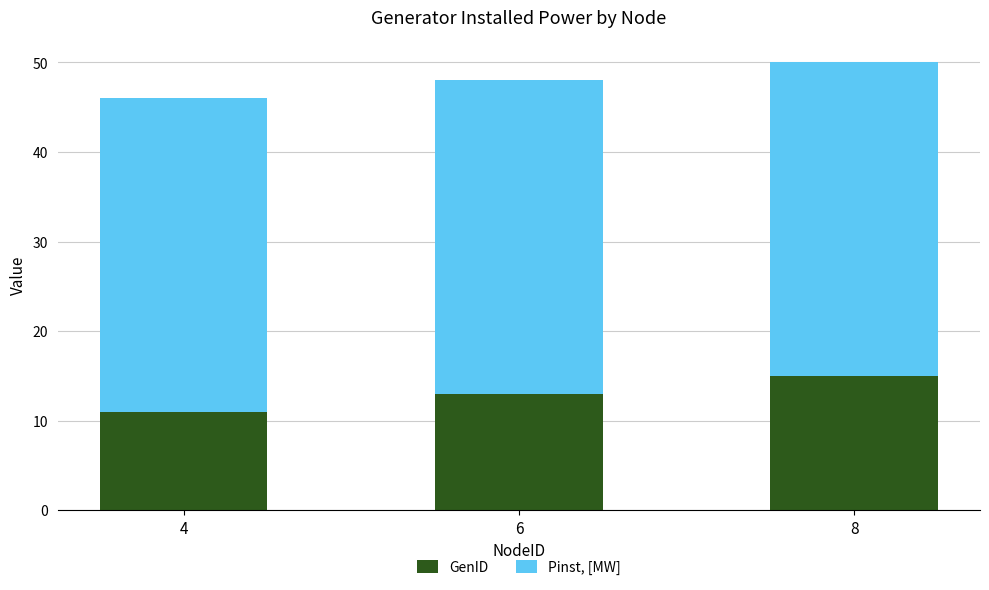

Reading left to right, list the values for the GenID series.

11	13	15